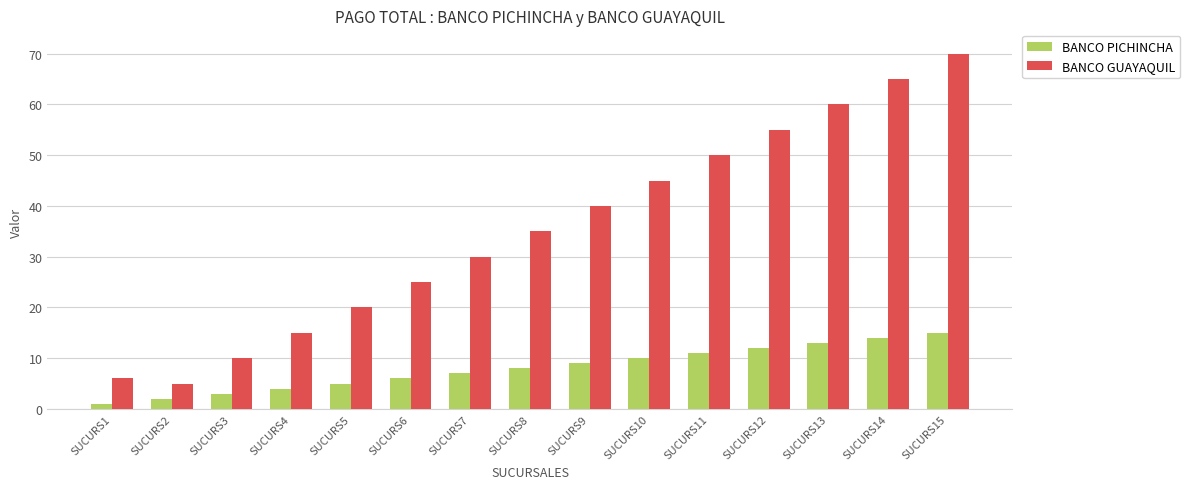

What is the sum of the BANCO PICHINCHA values at SUCURS4 and SUCURS6?

10